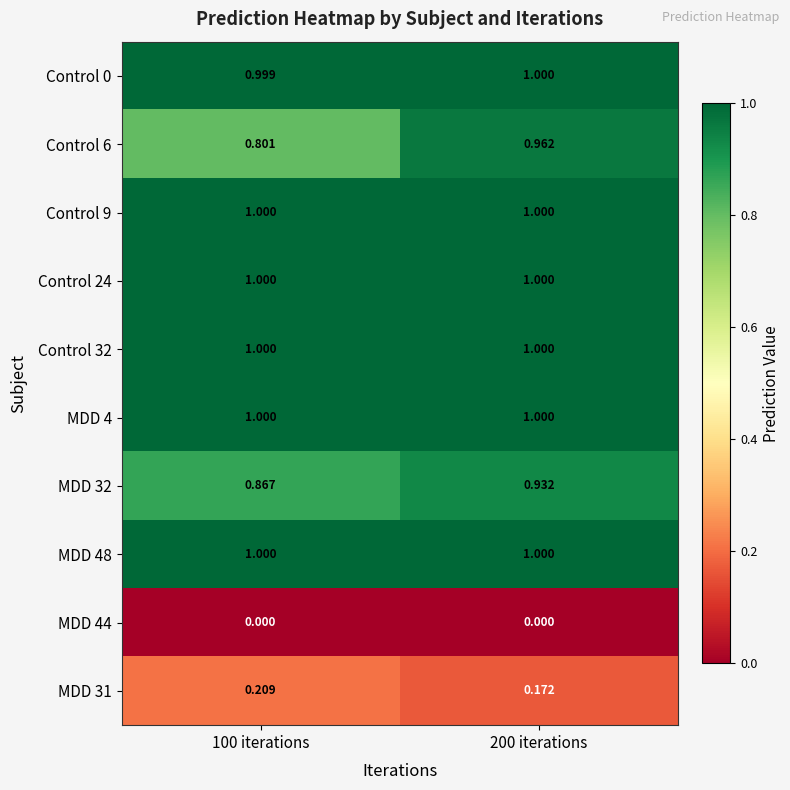

Is the value of Control 6 at 200 iterations greater than the value of MDD 31 at 100 iterations?

Yes